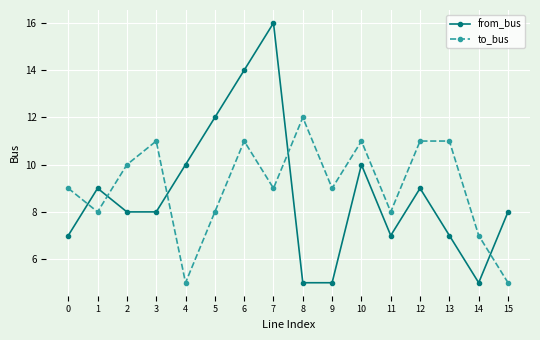

How many interior local peaks does the from_bus series have?

4